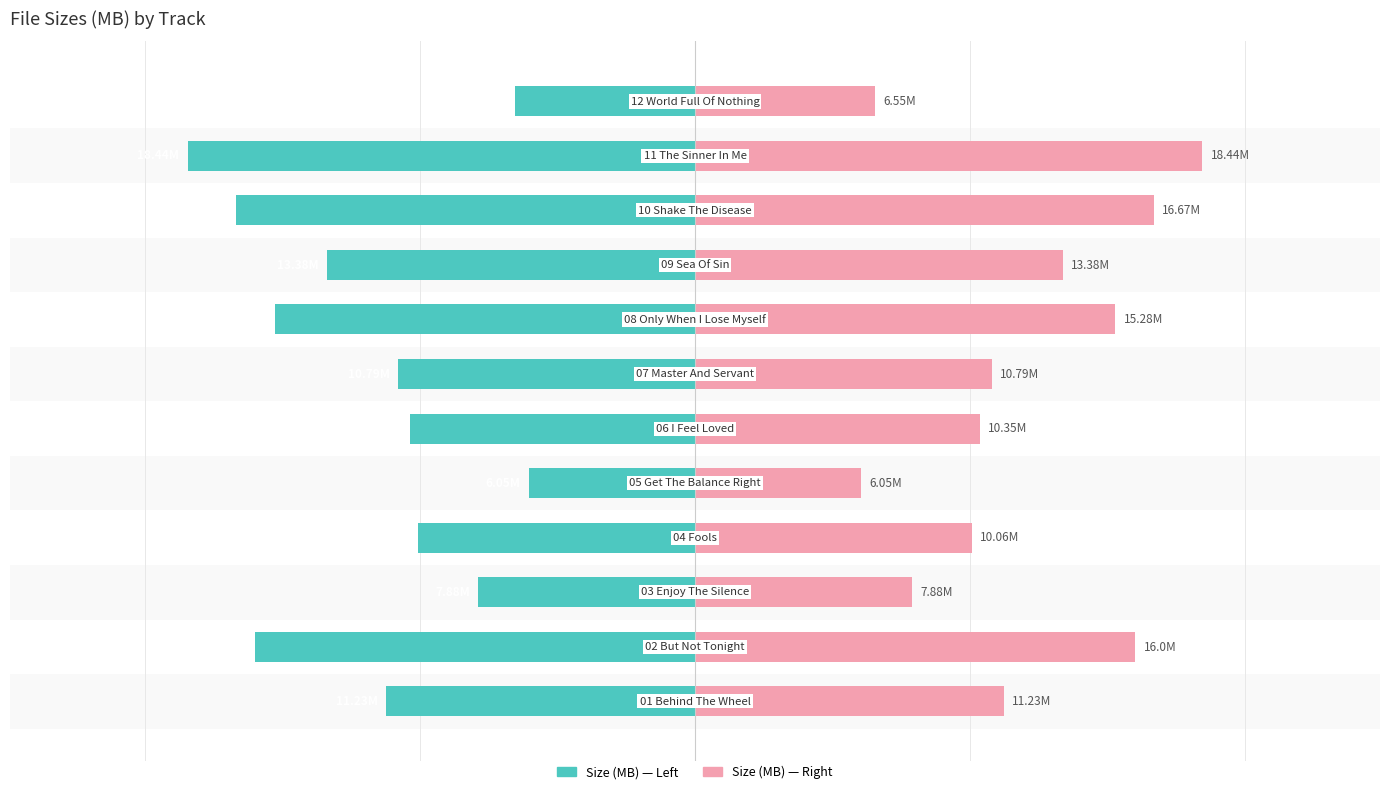

Between 2 and 7, which series saw the biggest shift?

Size (MB) [Left]